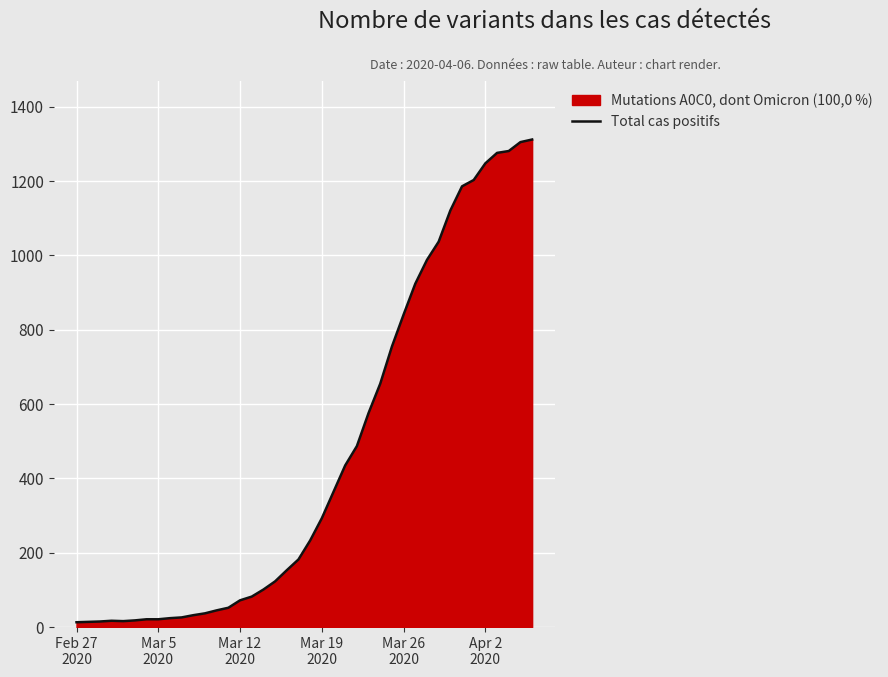

What is the greatest value displayed?

1312